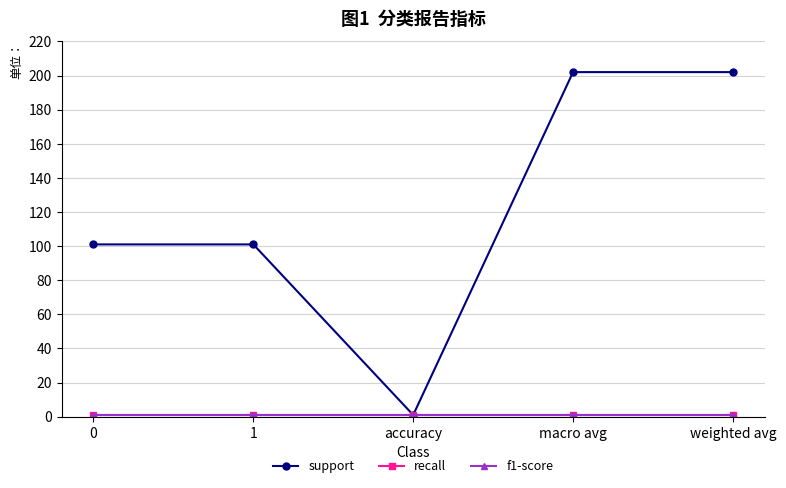

Is this an area chart (filled region under the line)?

No